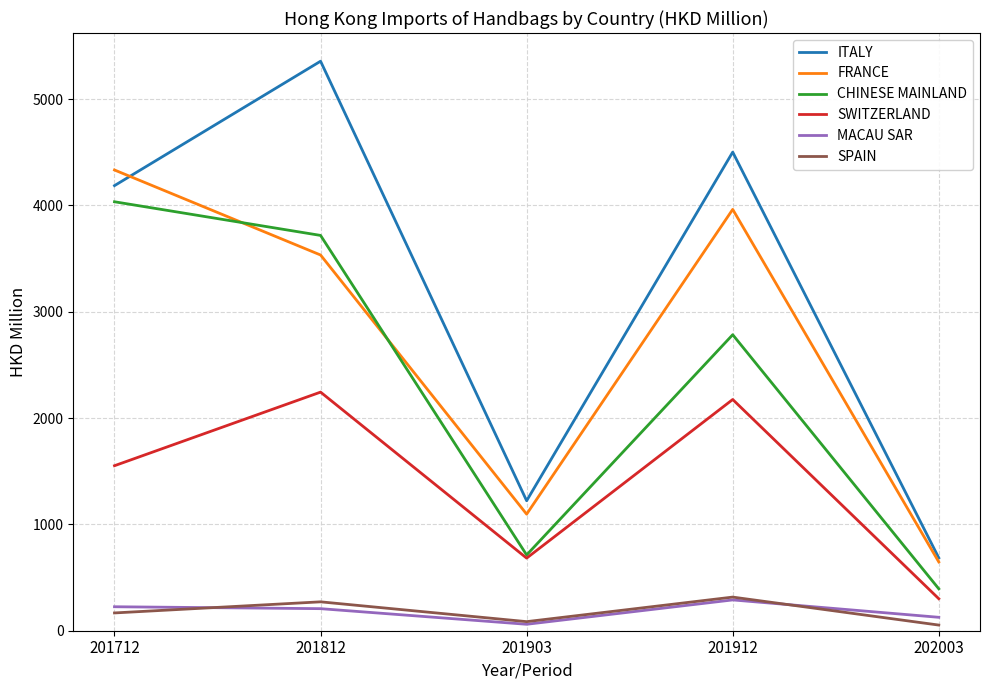

Which label corresponds to the largest value in the chart?

201812